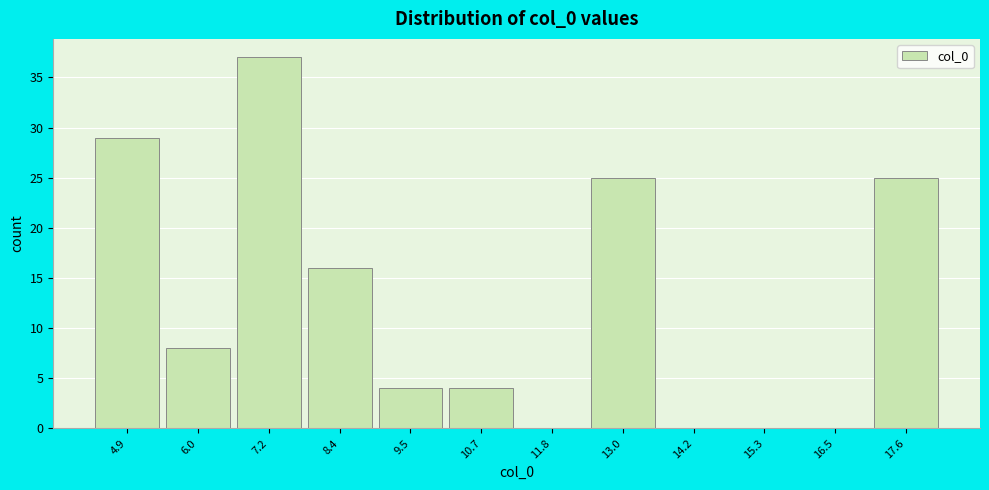

Over which range of the x-axis is the bar tallest?

6.6 to 7.8